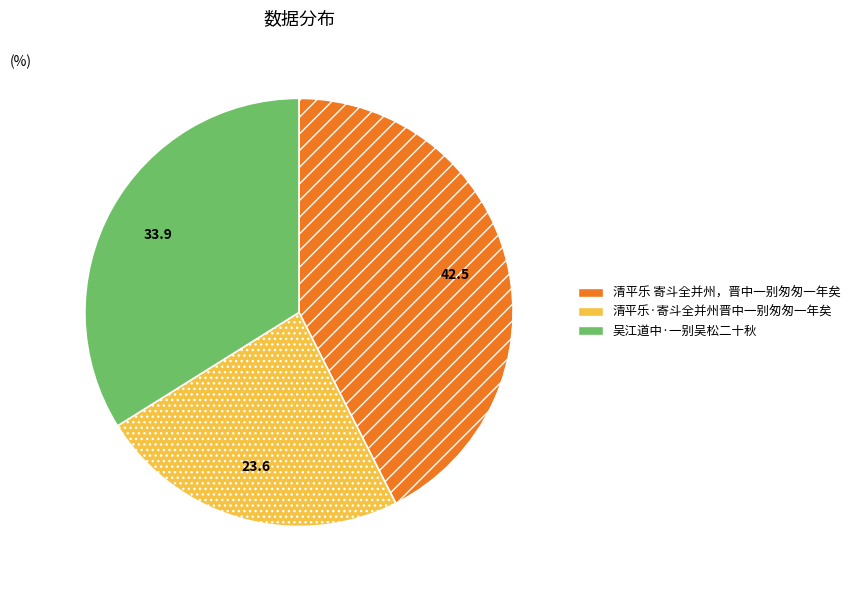

What is the smallest slice in the pie chart?

清平乐·寄斗全并州晋中一别匆匆一年矣